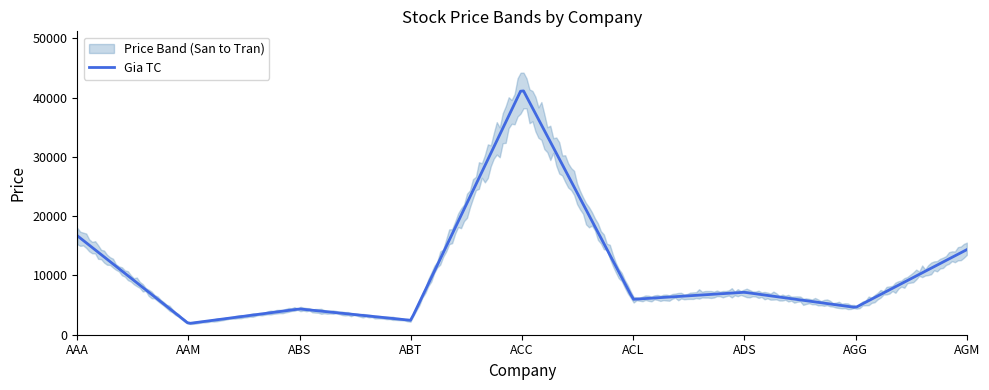

At which label does Gia Tran reach its peak?

ACC